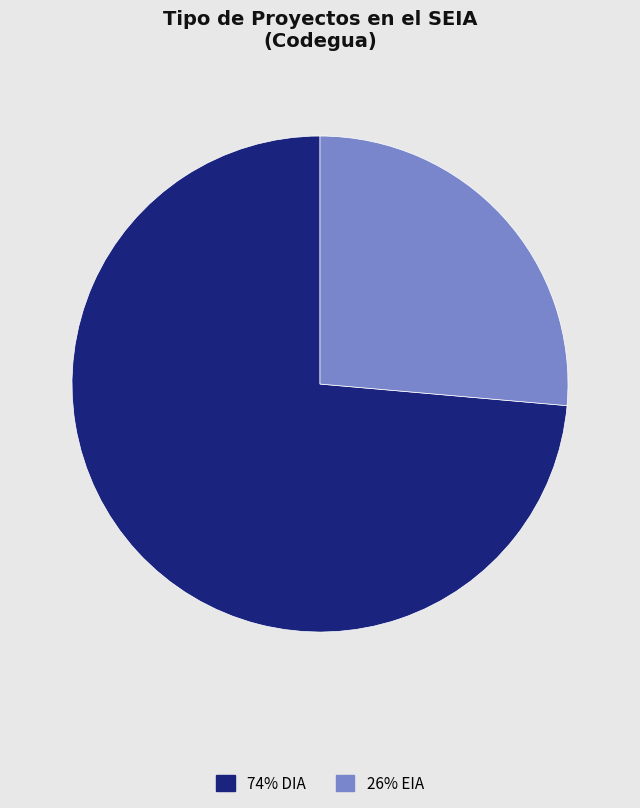

Does any single category account for the majority?

Yes